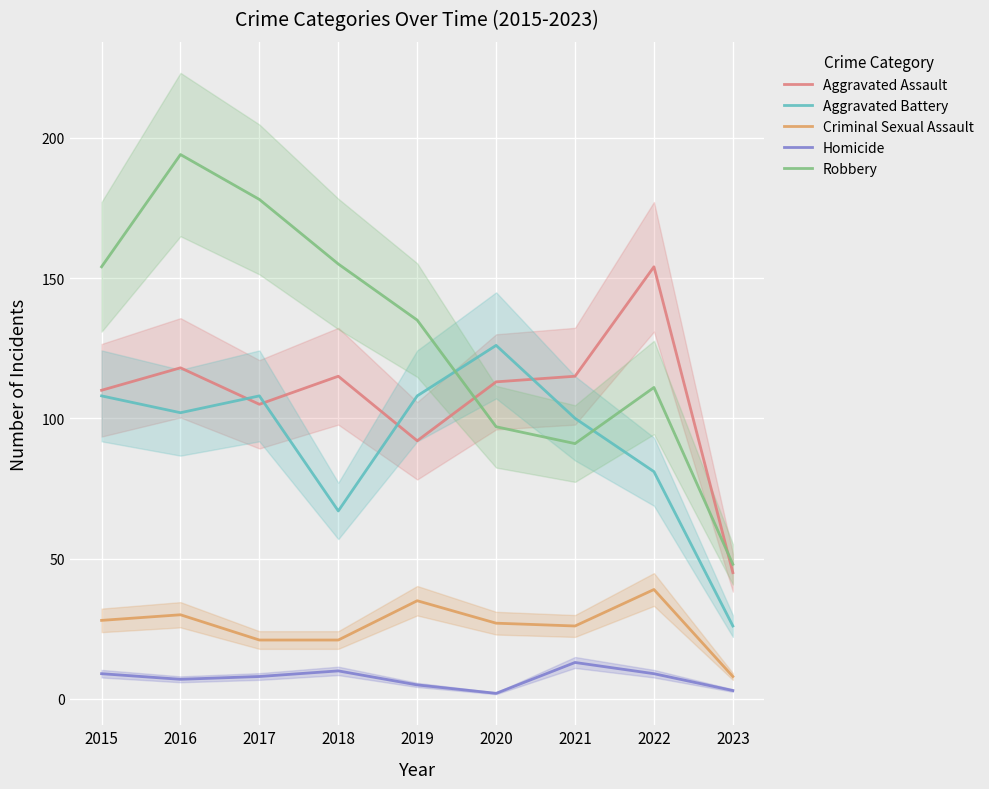

At which category does Aggravated Assault reach its first local valley?

2017